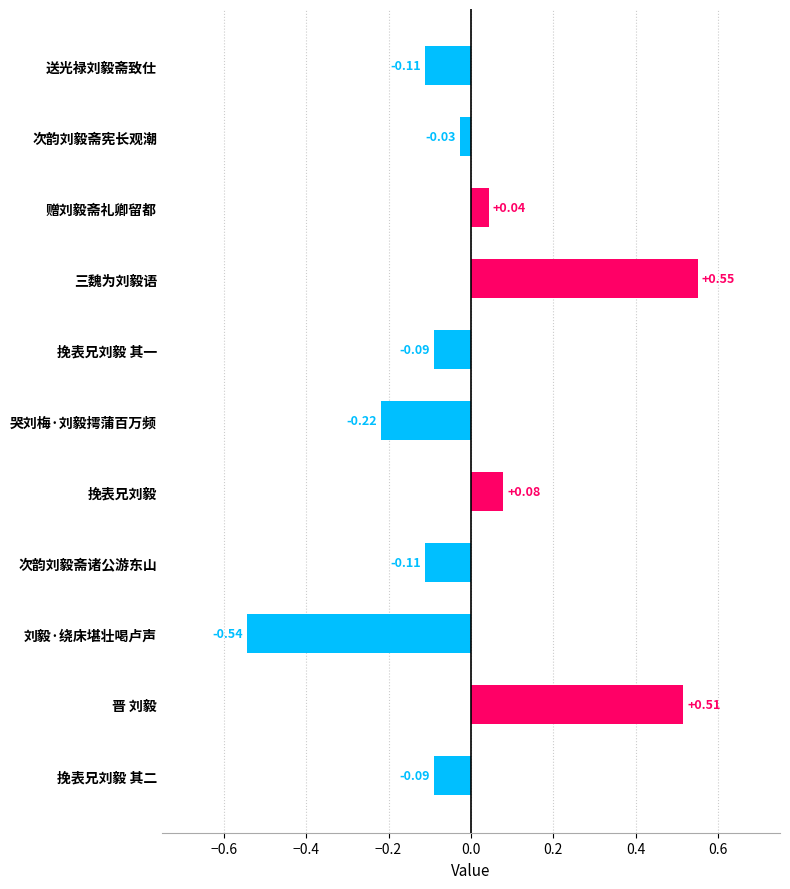

What is the label of the 5th bar from the top?

挽表兄刘毅 其一